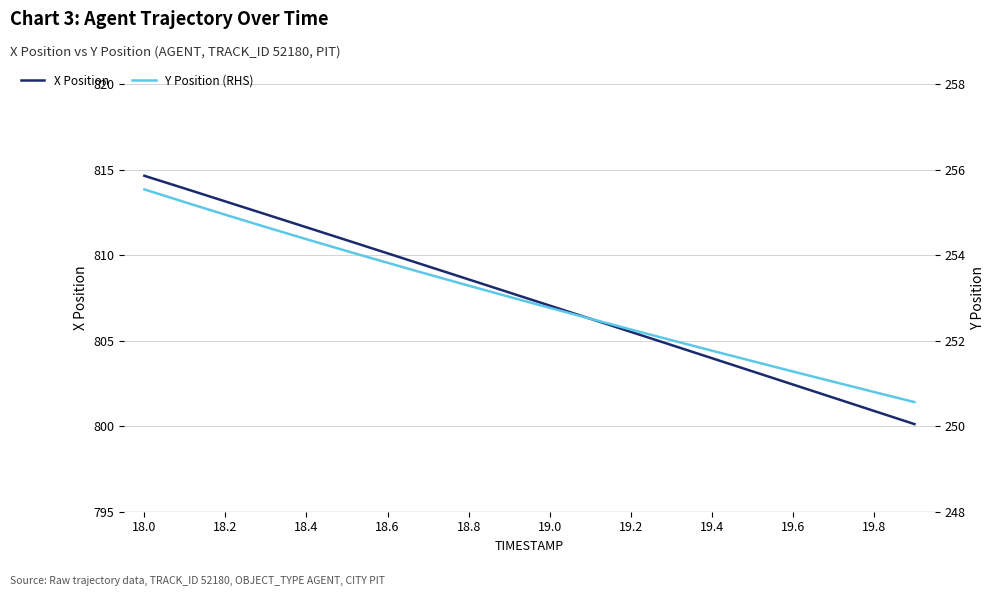

What are all the series names shown in the legend?

X Position, Y Position (RHS)